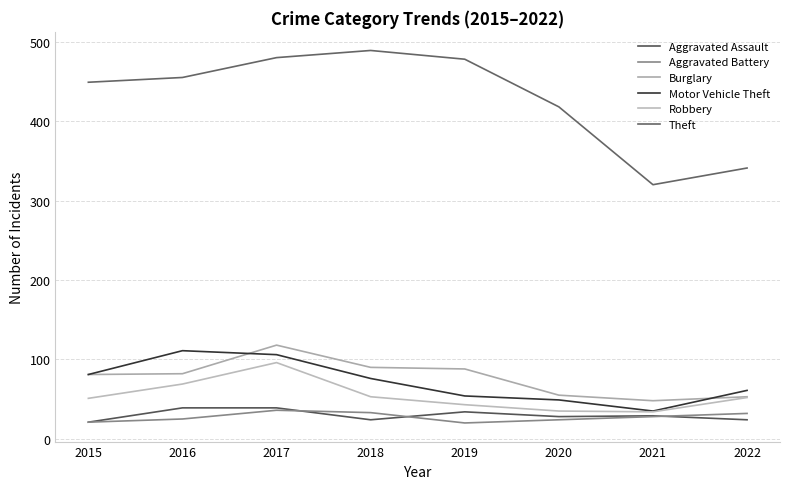

What are all the series names shown in the legend?

Aggravated Assault, Aggravated Battery, Burglary, Motor Vehicle Theft, Robbery, Theft